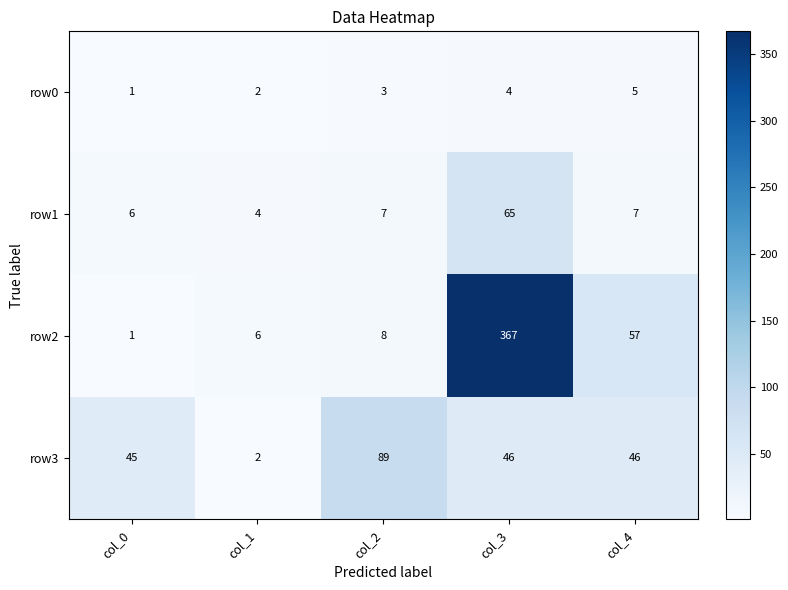

The row2 series shows 1 at col_0. True or false?

True